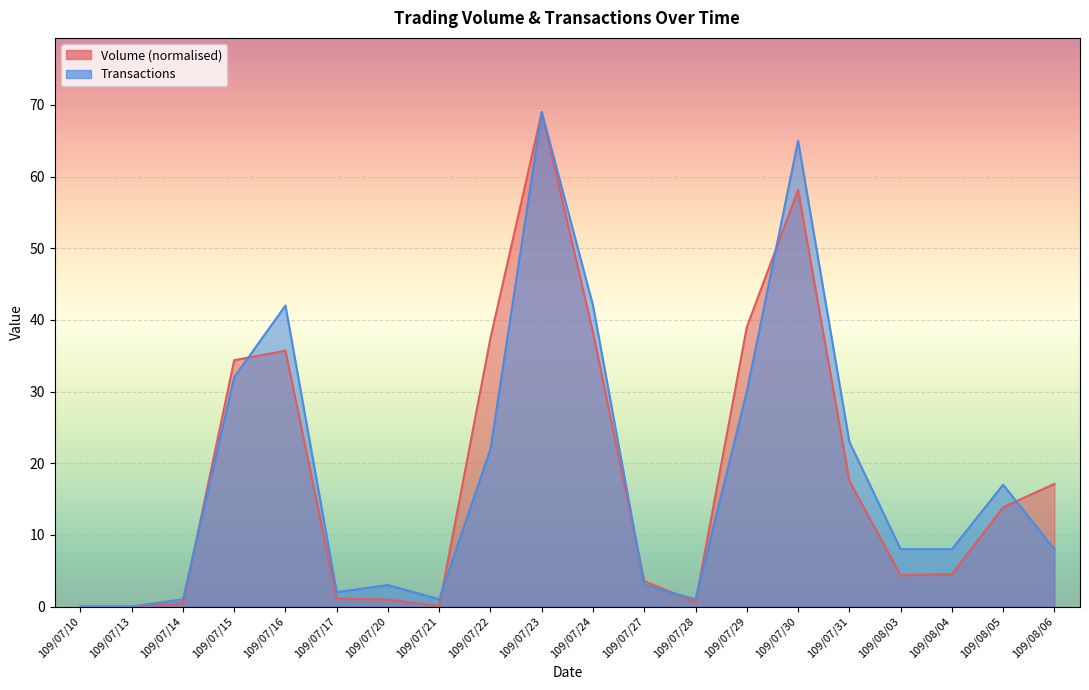

What are all the series names shown in the legend?

Volume, Transactions